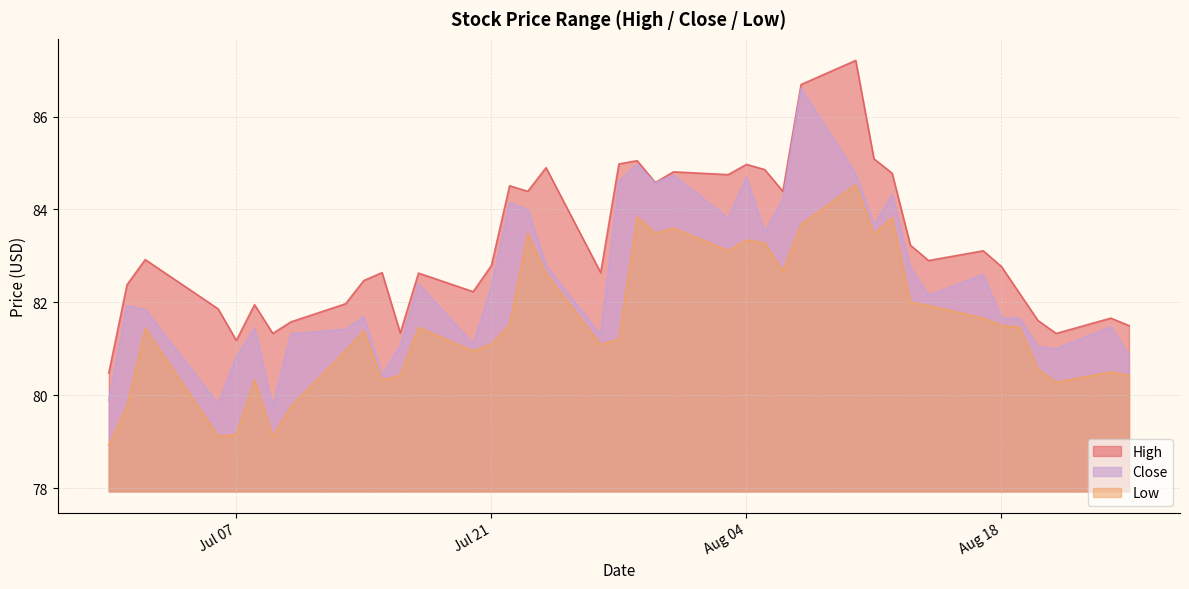

Is it true that High equals 37.4 at Jul 07?

False